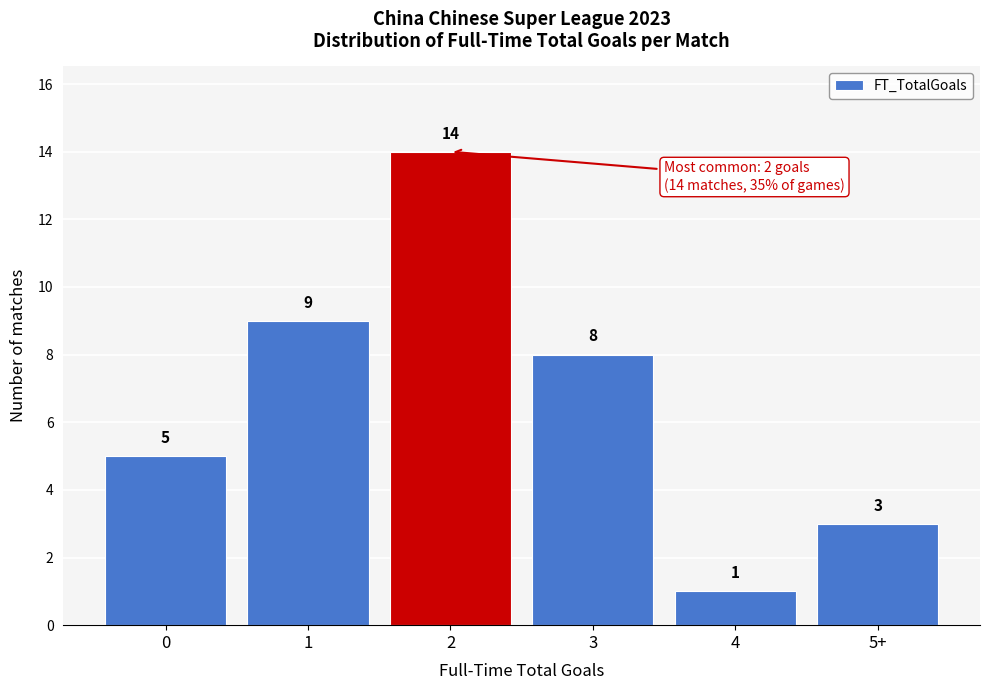

Reading left to right, transcribe all the data shown in this chart.

0=5	1=9	2=14	3=8	4=1	5+=3